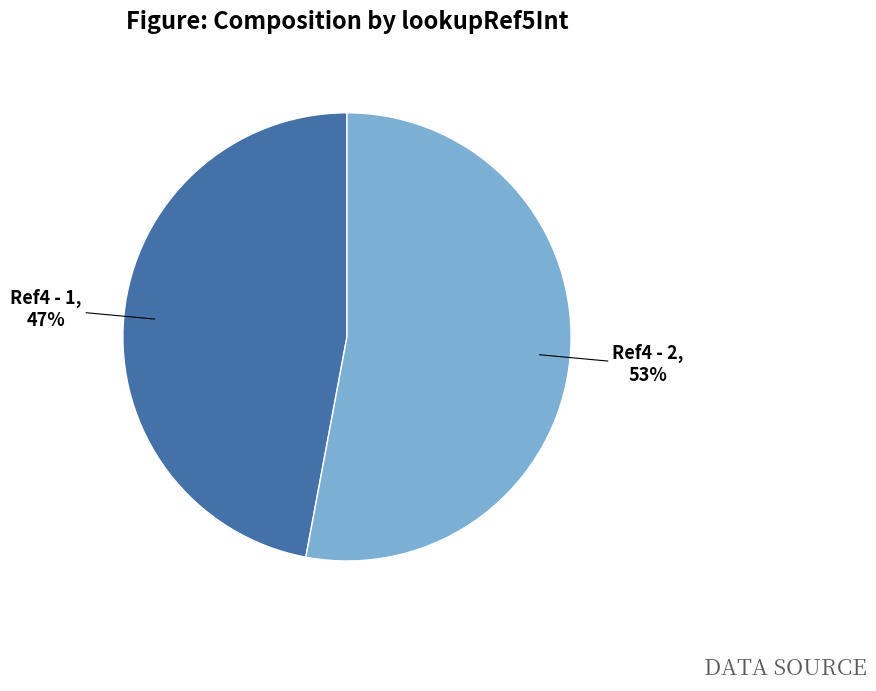

The Ref4 - 1 slice represents 47% of the pie. True or false?

True